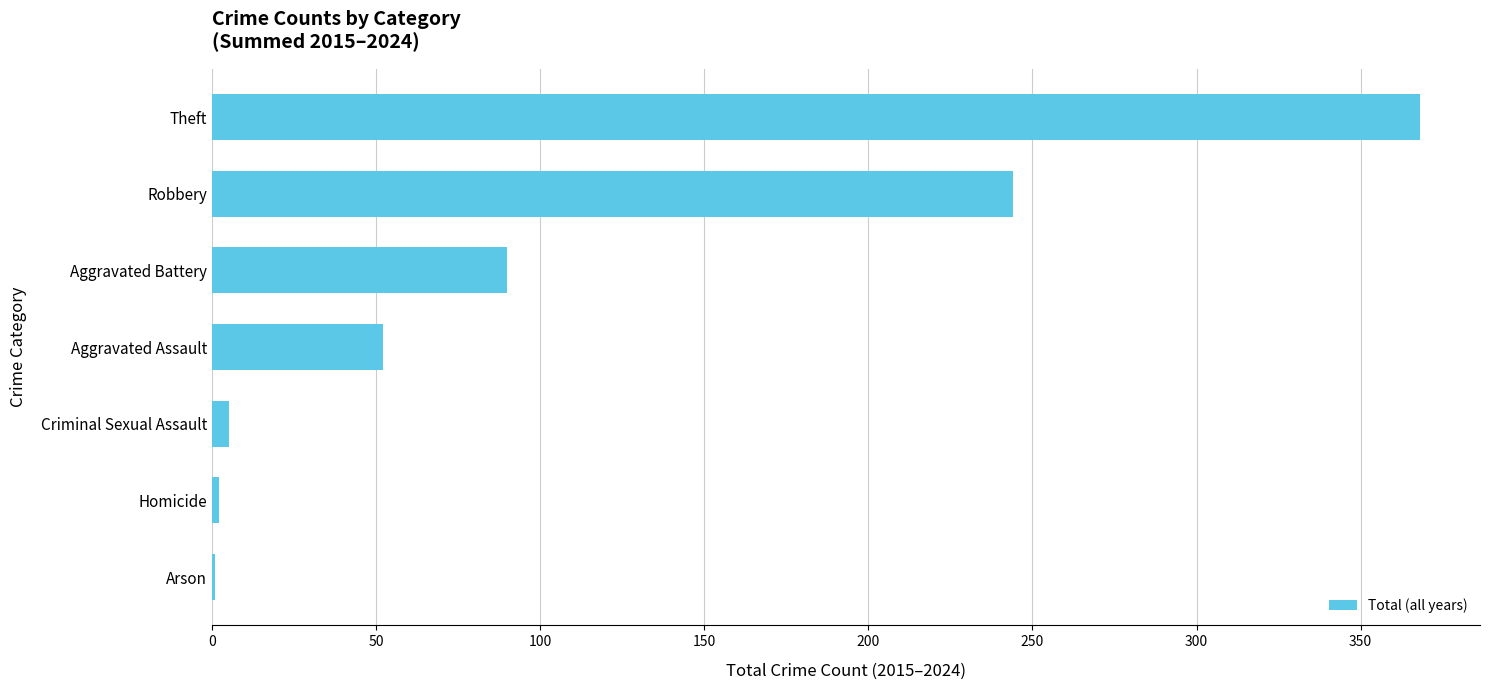

Are the bars grouped side by side (vs. stacked)?

No